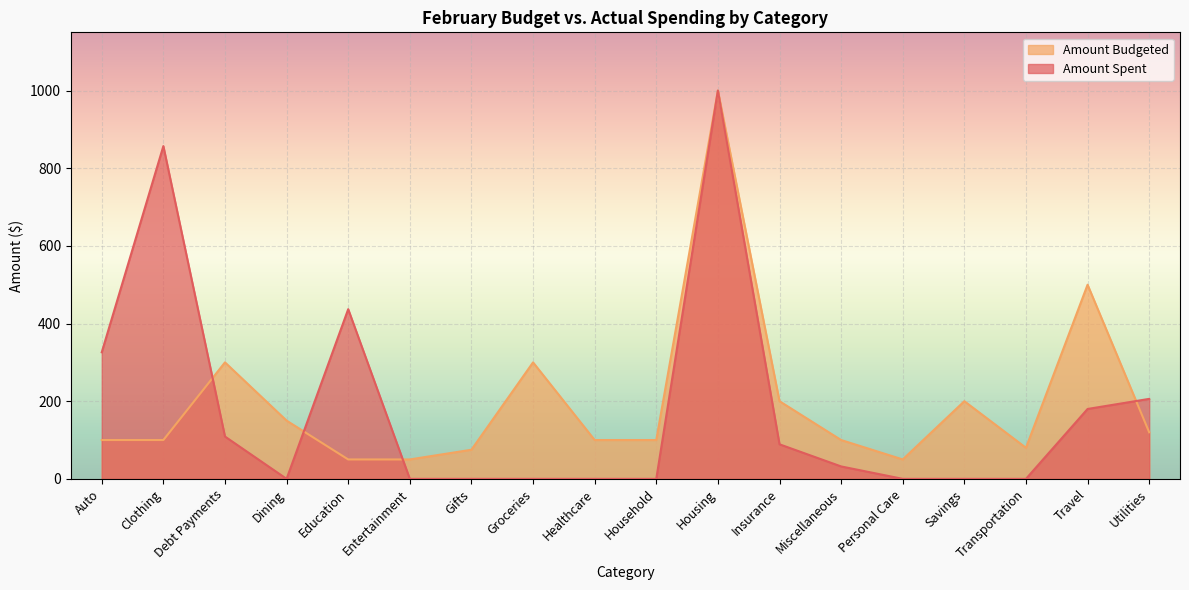

Reading left to right, what are all the values shown in this chart?

Amount Spent: Auto=326	Clothing=857	Debt Payments=109	Dining=0	Education=437	Entertainment=0	Gifts=0	Groceries=0	Healthcare=0	Household=0	Housing=1000	Insurance=89	Miscellaneous=32	Personal Care=0	Savings=0	Transportation=0	Travel=180	Utilities=206
Amount Budgeted: Auto=100	Clothing=100	Debt Payments=300	Dining=150	Education=50	Entertainment=50	Gifts=75	Groceries=300	Healthcare=100	Household=100	Housing=1000	Insurance=200	Miscellaneous=100	Personal Care=50	Savings=200	Transportation=80	Travel=500	Utilities=120